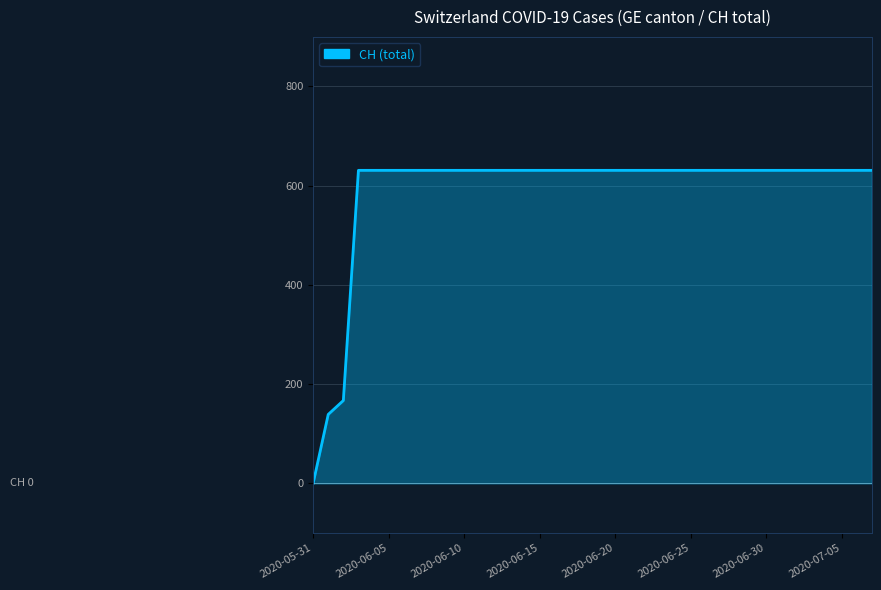

The value at 37 is 1081. True or false?

False